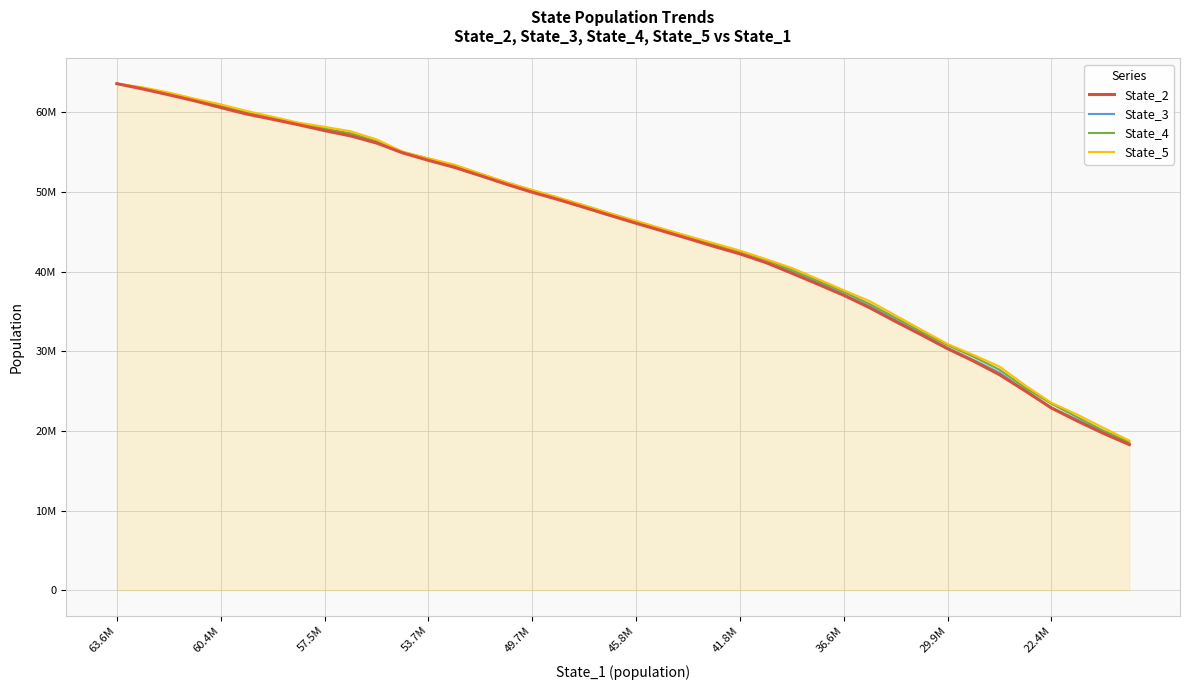

Which label corresponds to the largest value in the chart?

63.6M